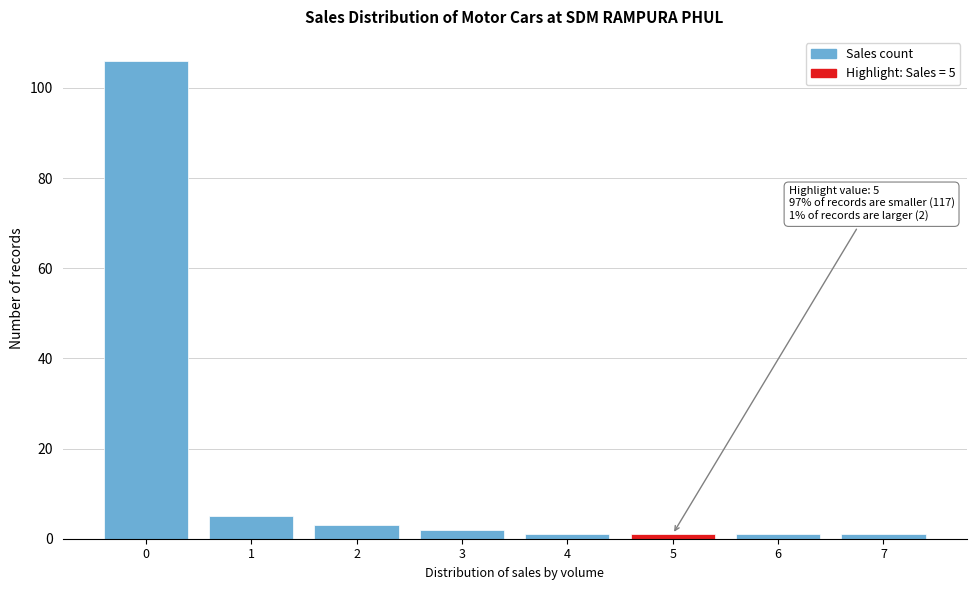

Reading right to left, extract all data points from this chart.

1	1	1	1	2	3	5	106